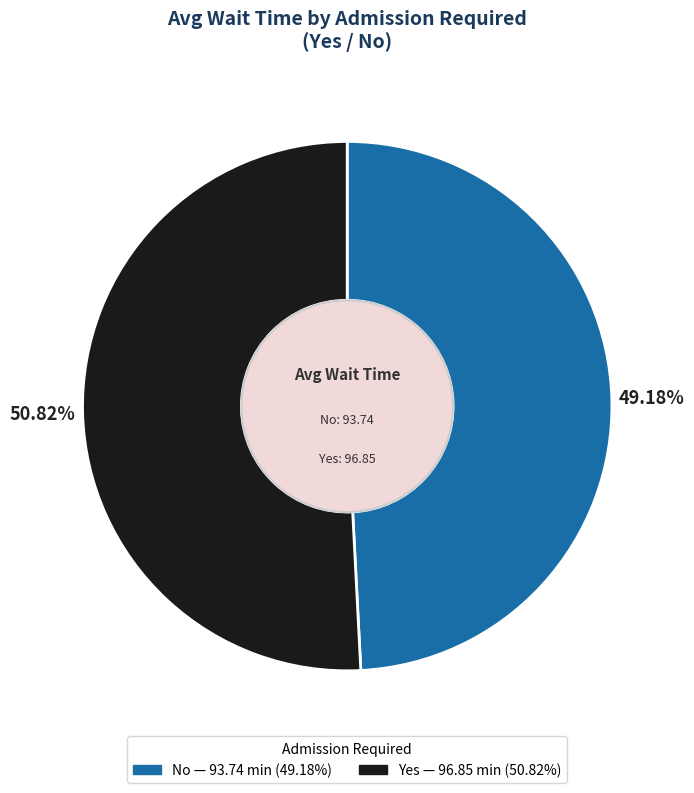

Combined, what portion of the pie is Yes and No?

100.0%